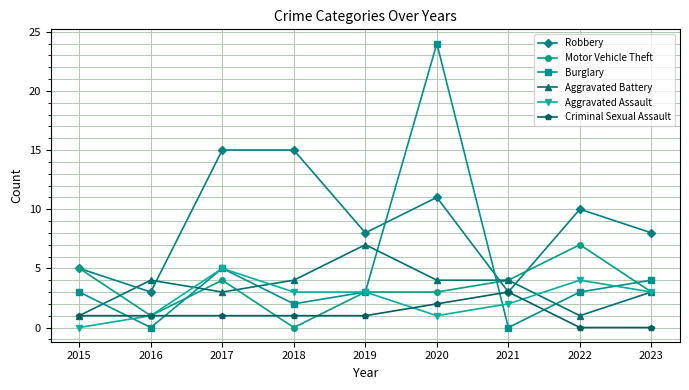

Is this an area chart (filled region under the line)?

No